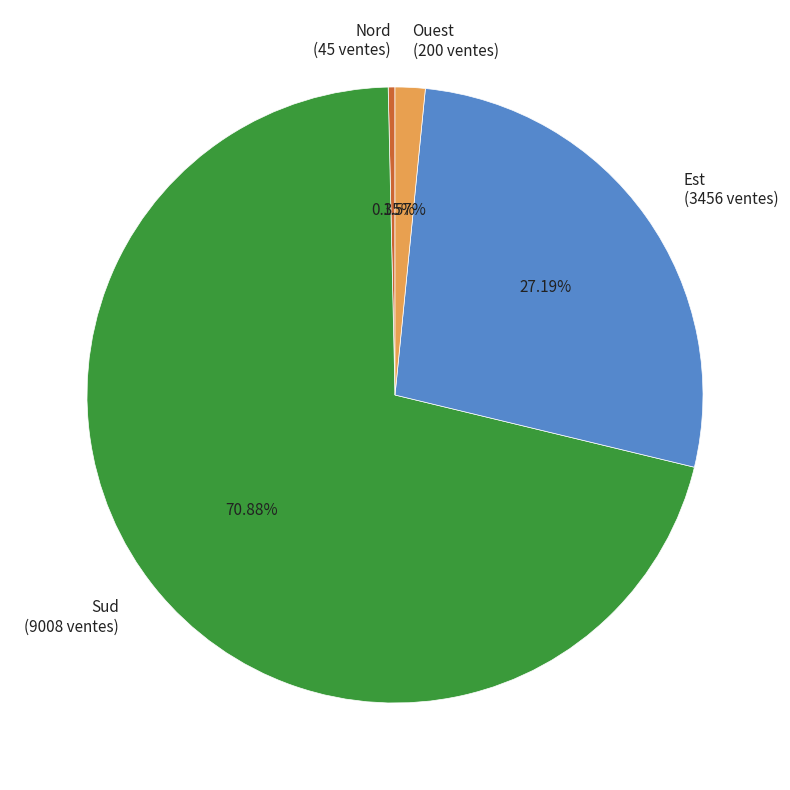

The Est slice represents 33% of the pie. True or false?

False